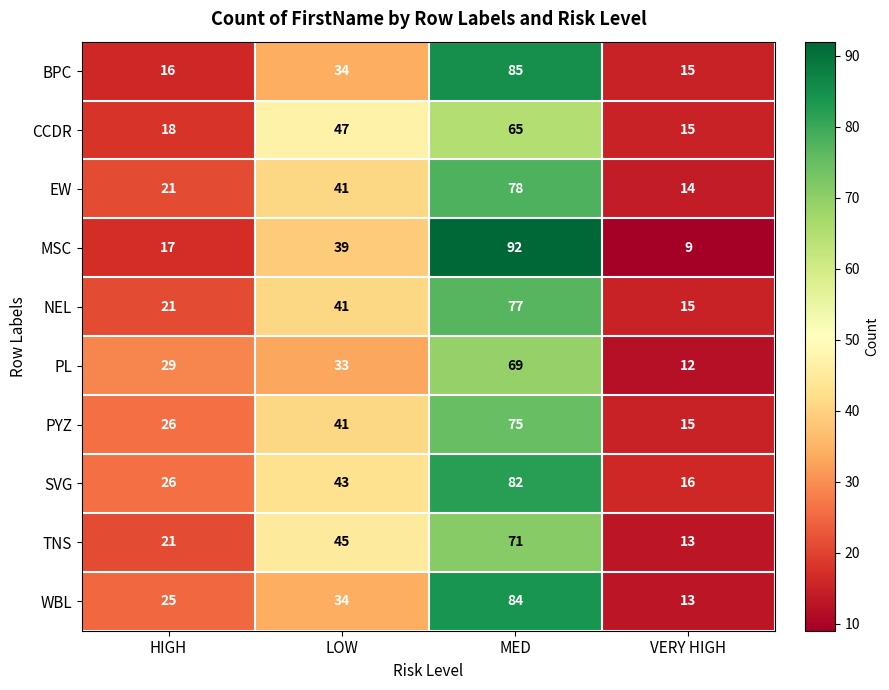

Which series has the largest total across all categories?

SVG